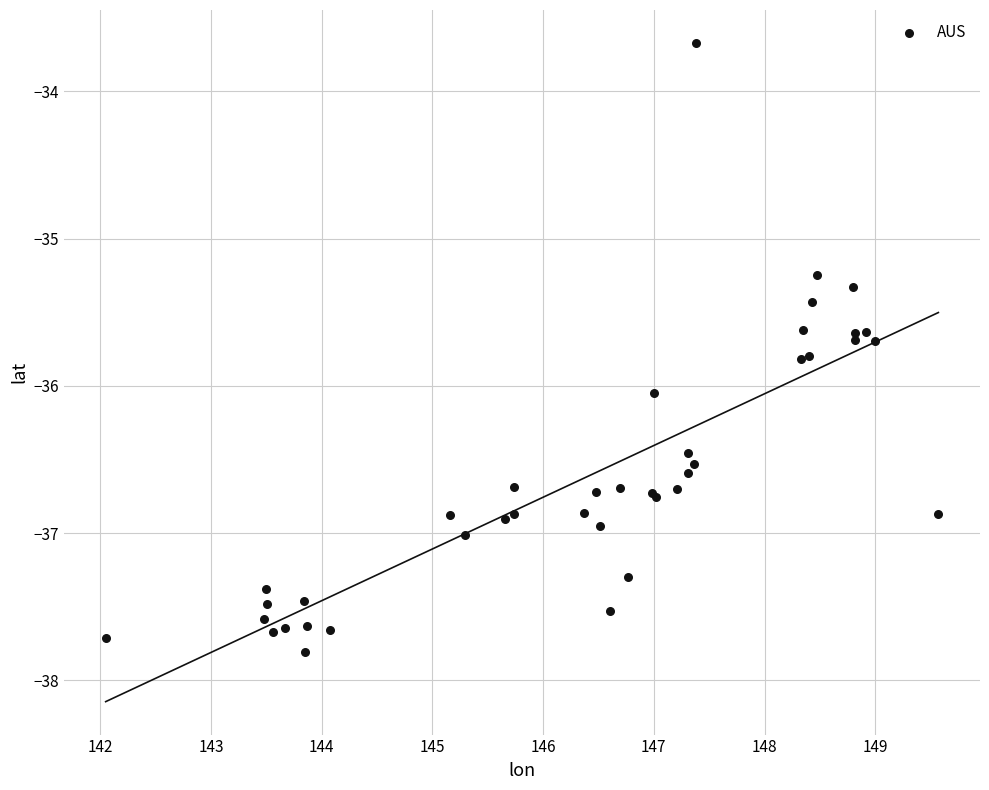

What Y value in the scatter plot is closest to -35?

-35.2